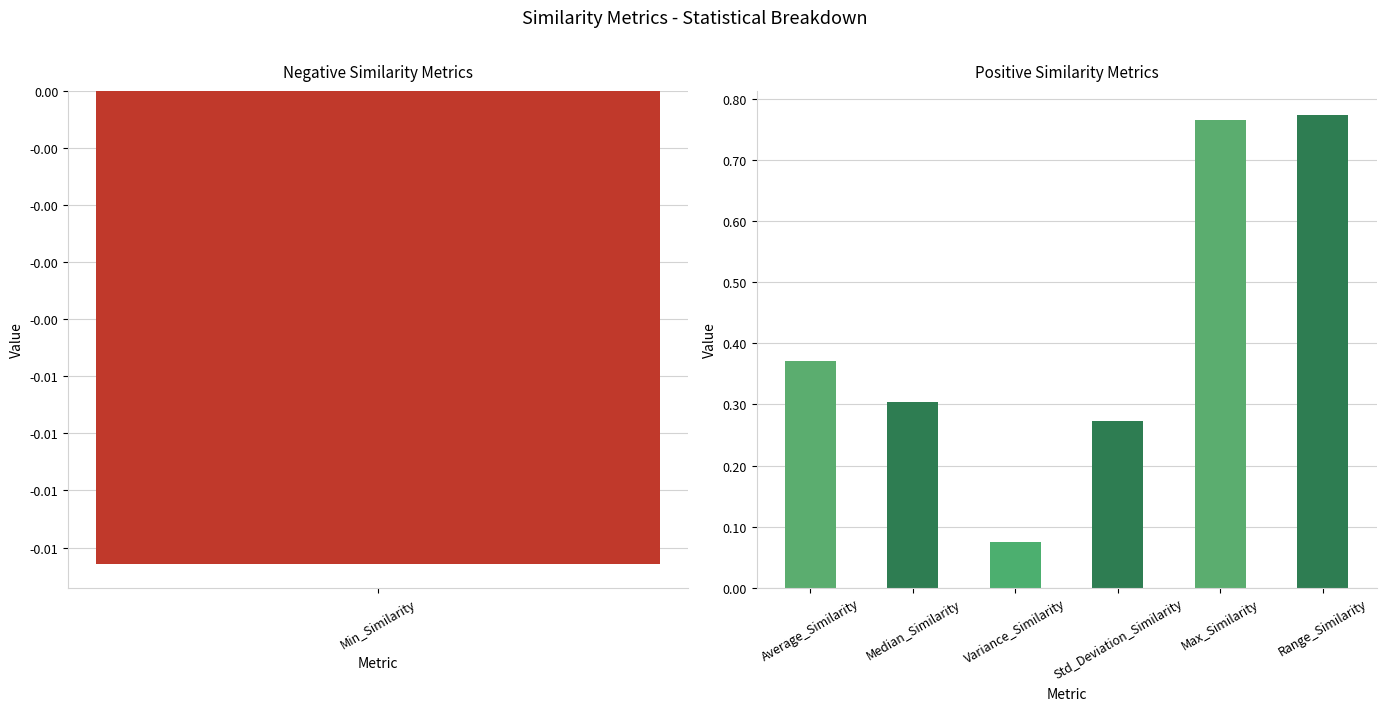

How many series are shown in this chart?

1